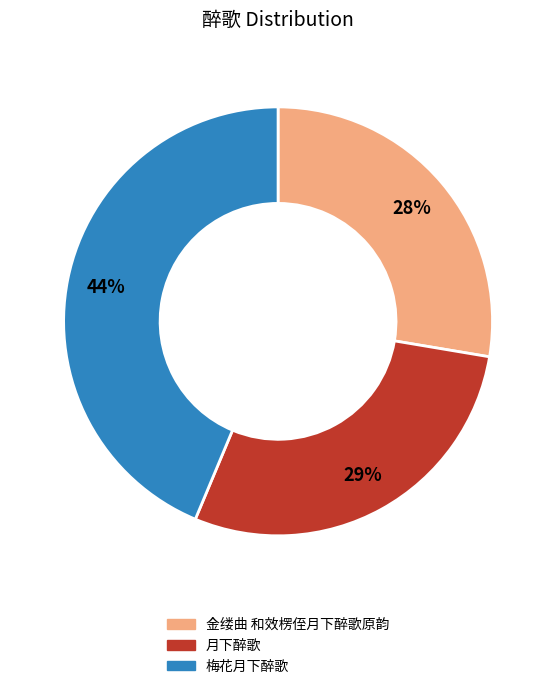

Combined, do 月下醉歌 and 金缕曲 和效楞侄月下醉歌原韵 account for over 50%?

Yes